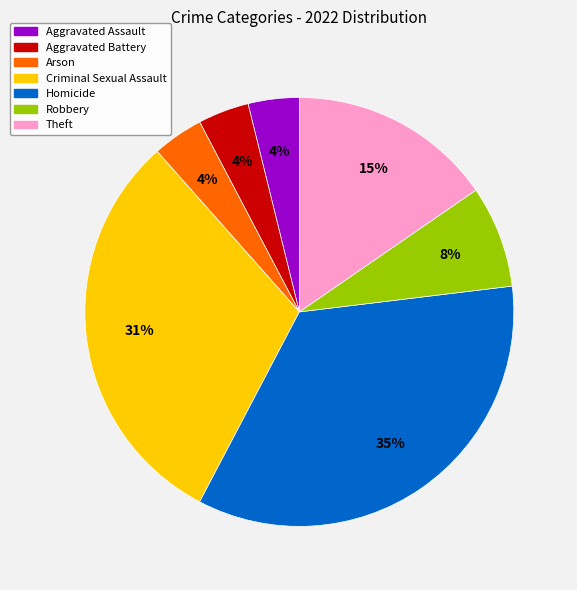

To the nearest percent, what is the difference between the largest and smallest slice percentages?

31%